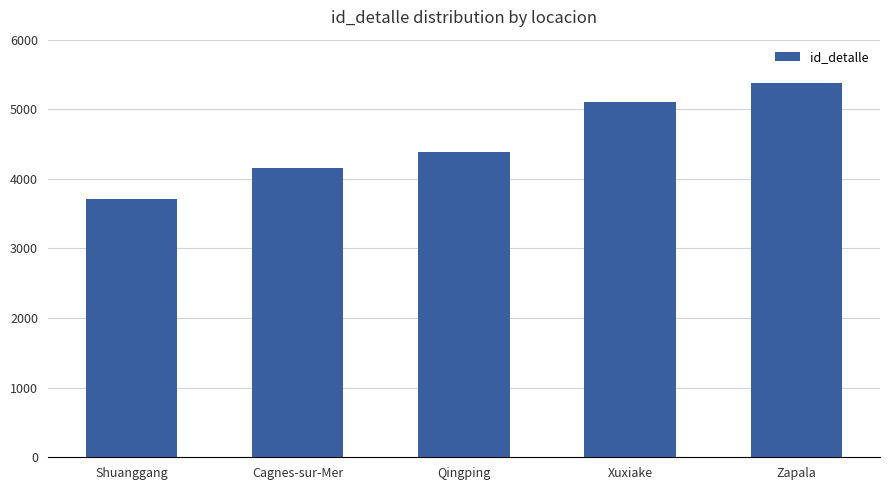

Count the values in the range 4159 to 5109.

3